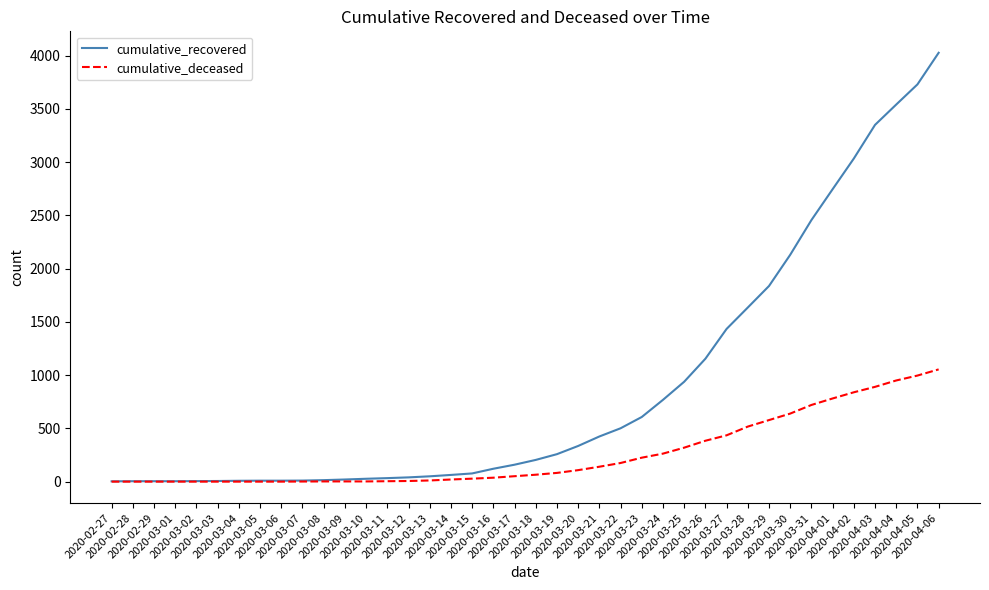

Rank the series by their maximum value, from highest to lowest.

cumulative_recovered, cumulative_deceased